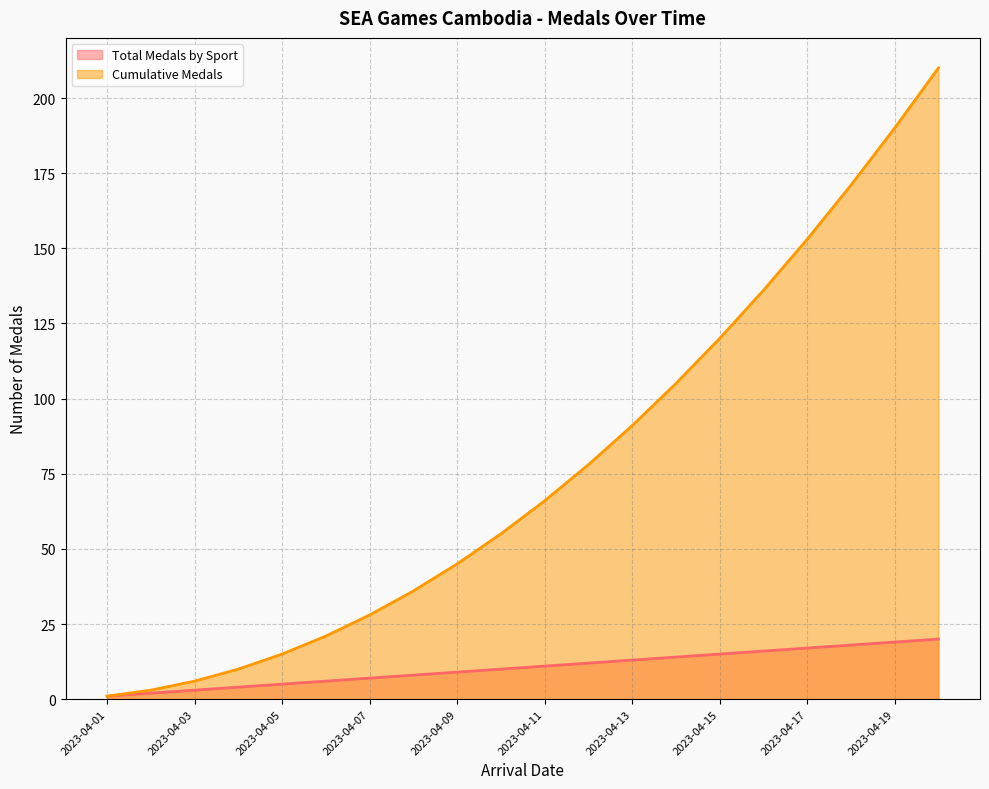

Is the value of Total Medals by Sport at 2023-04-11 greater than the value of Cumulative Medals at 2023-04-20?

No